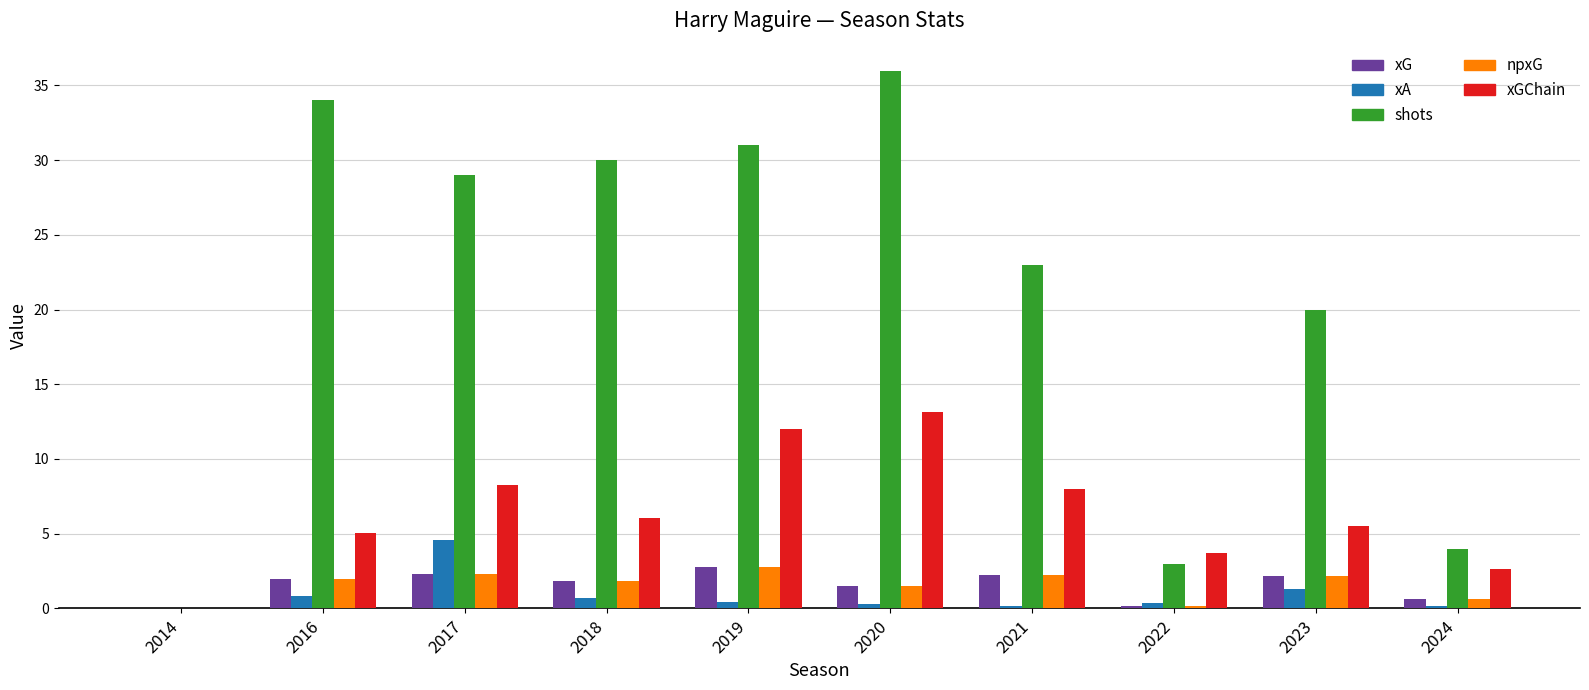

How many distinct data groups are displayed?

5